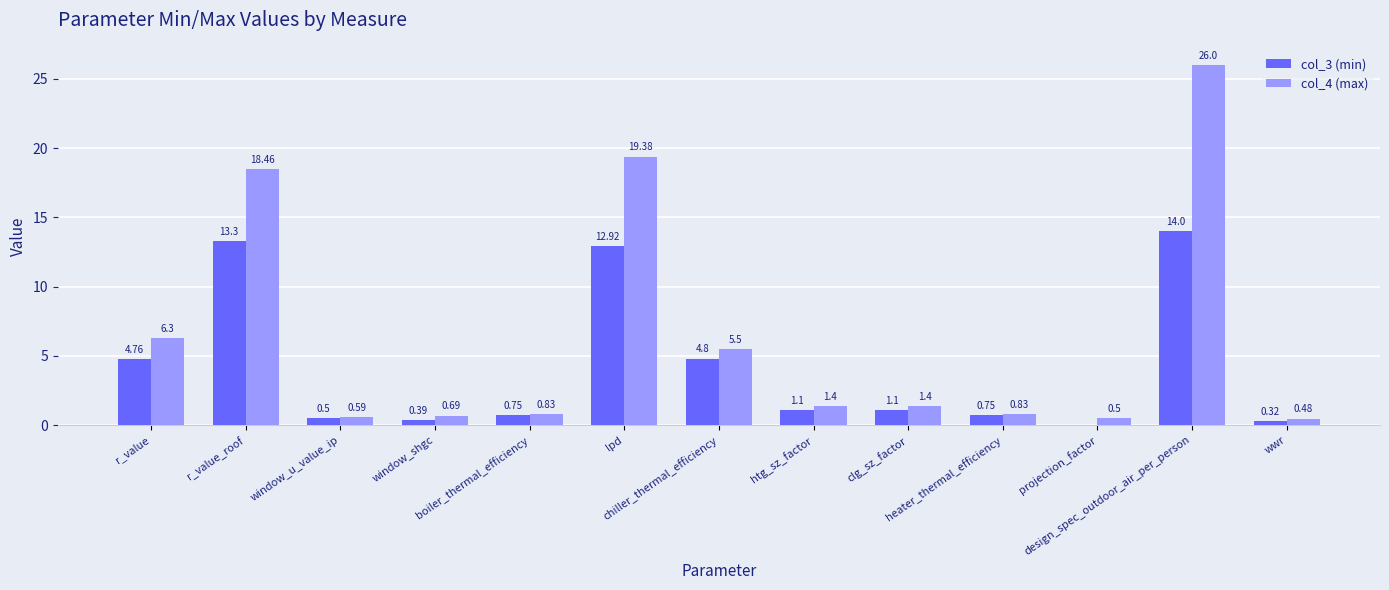

What is the sum of all col_4 (max) values?

82.4